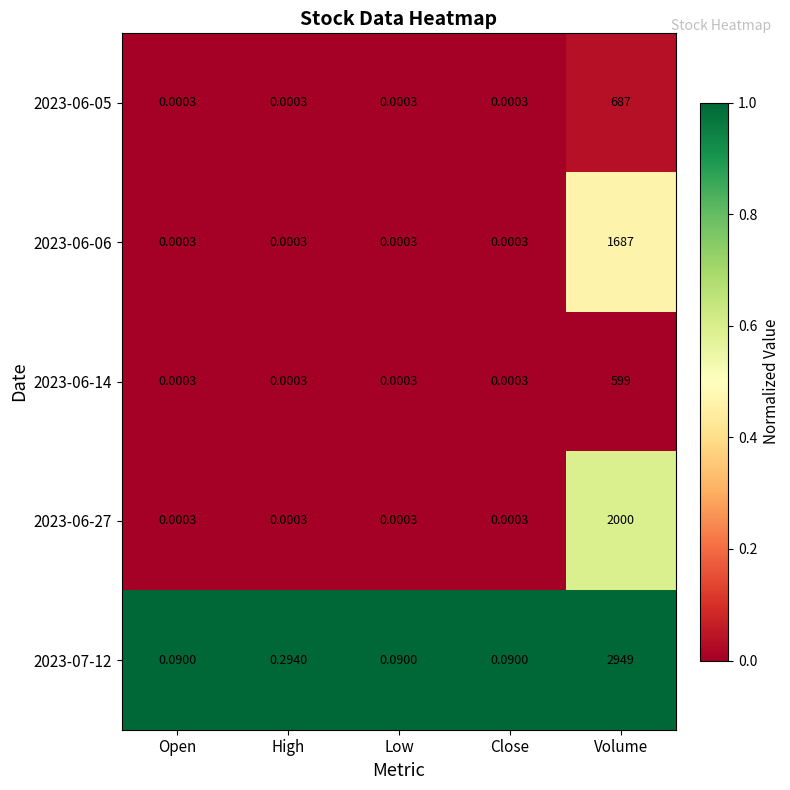

At which category does the chart reach its peak across all series?

Volume